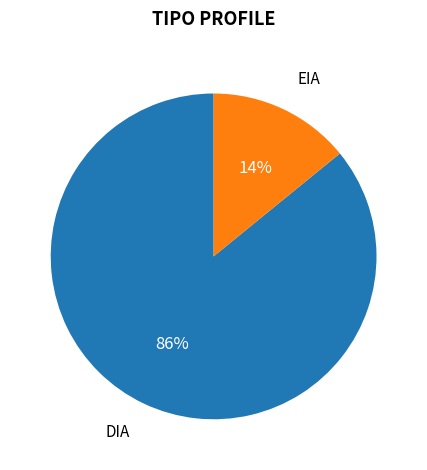

Combined, do DIA and EIA account for over 50%?

Yes